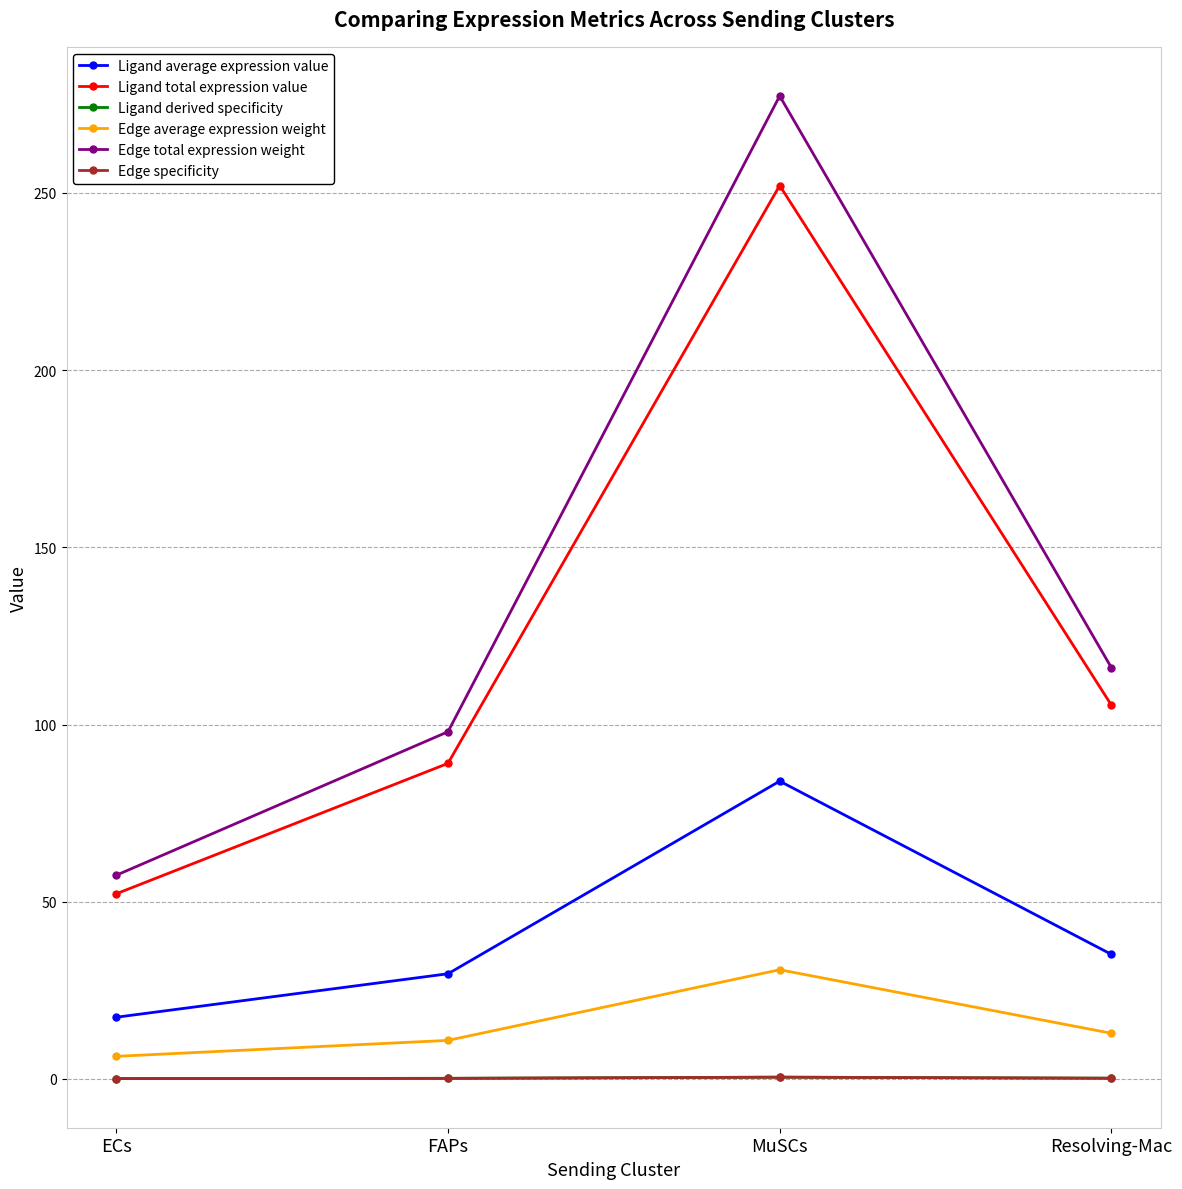

What is the spread (max minus min) of values at FAPs?

97.8